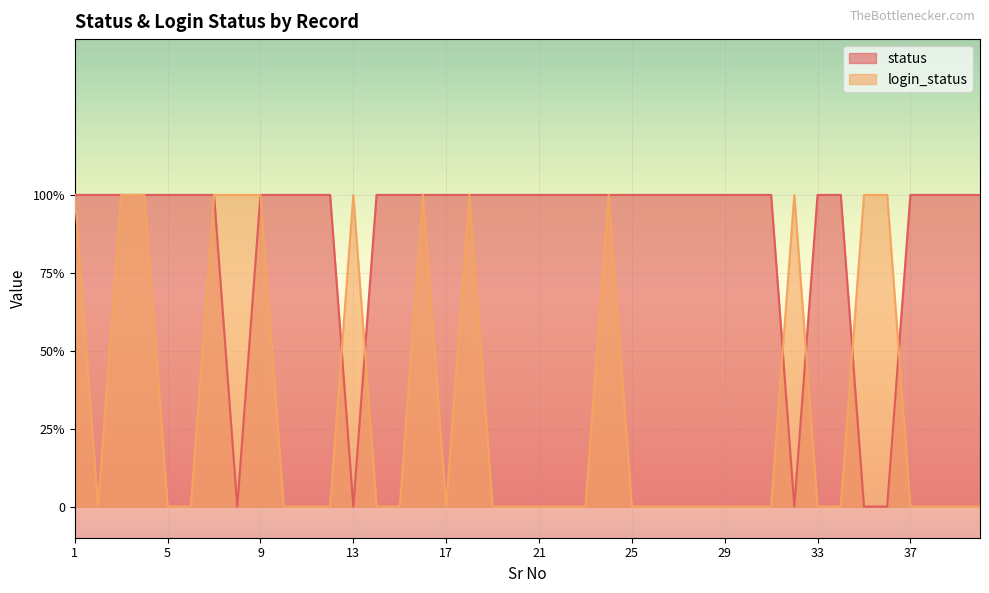

Count the status values in the range 1 to 2.

35